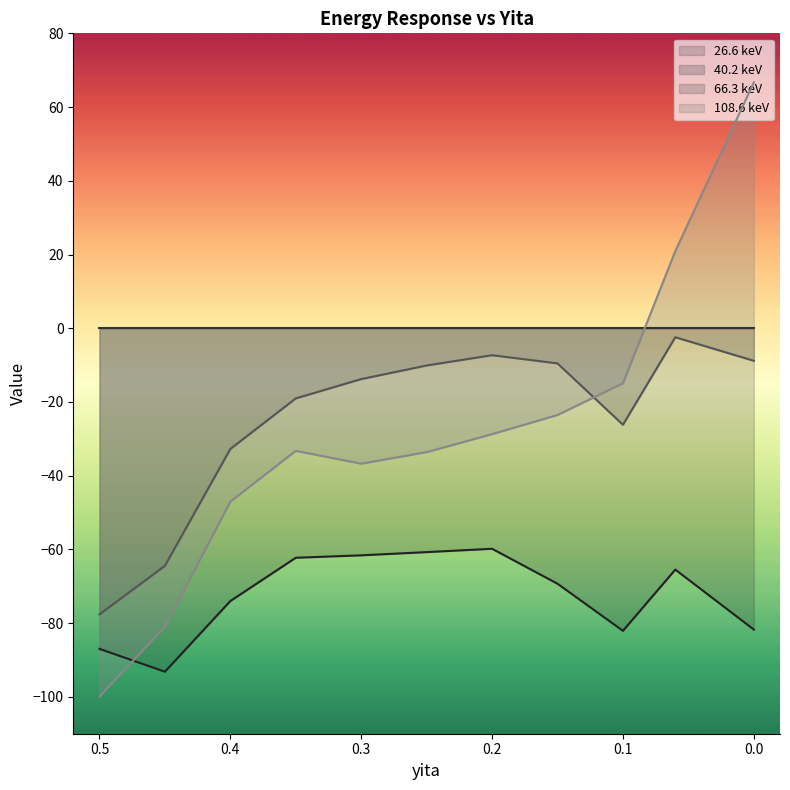

Where does the 66.3 keV series first go above -13?

0.25